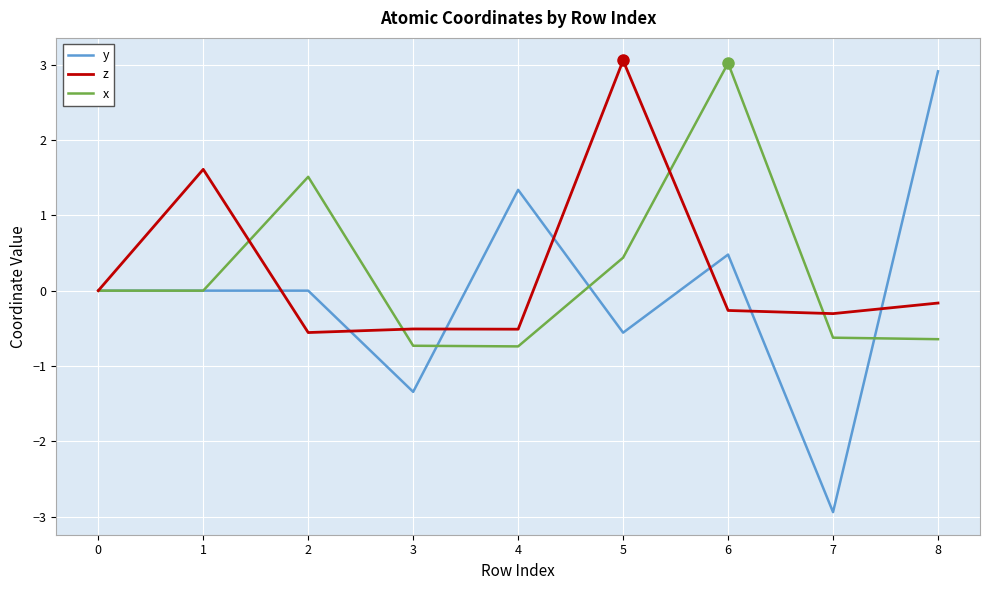

What is the total value across all series at 4?

0.1